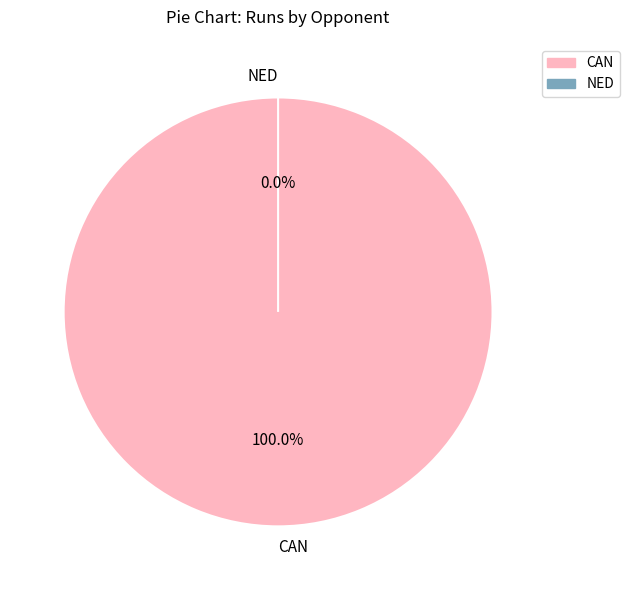

To the nearest percent, what is the combined percentage of CAN and NED?

100%